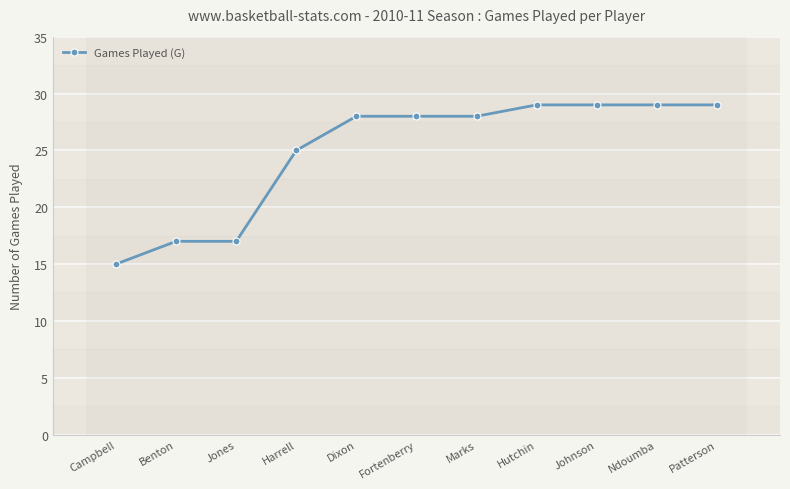

Approximately how many times larger is the value at Hutchin compared to Benton?

1.7